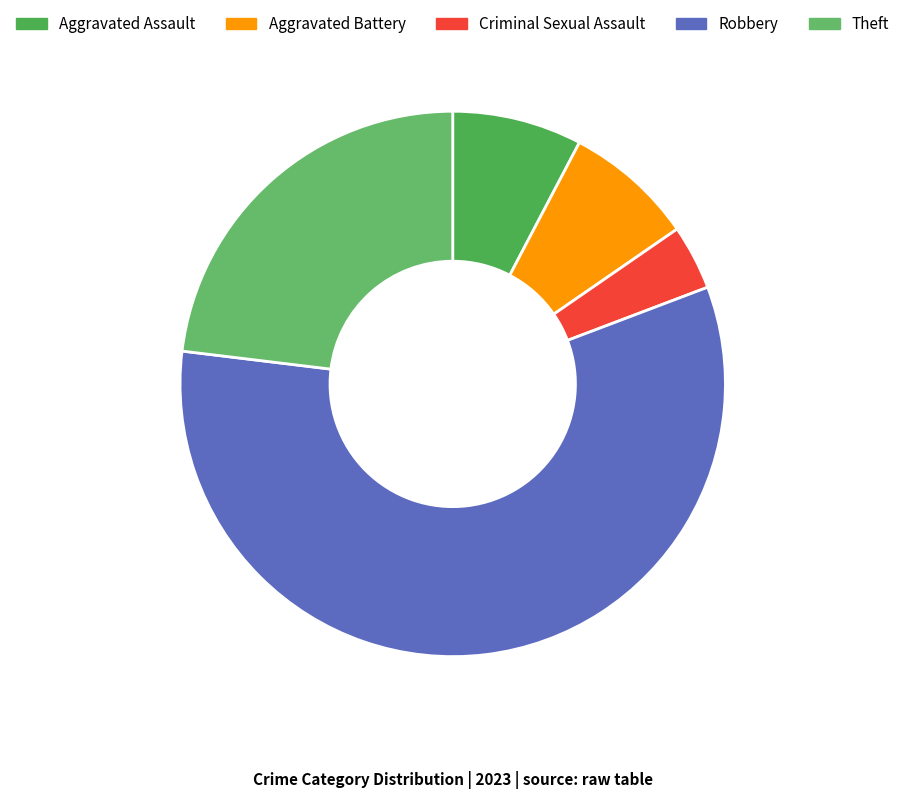

How many segments does this pie chart have?

5